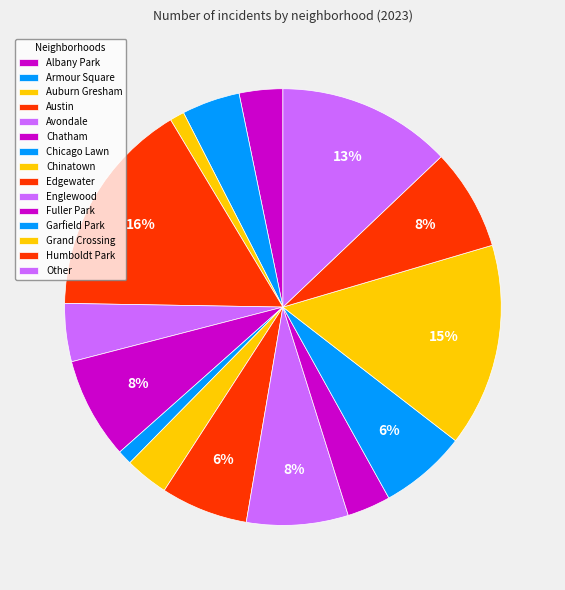

How many slices are in this pie chart?

15